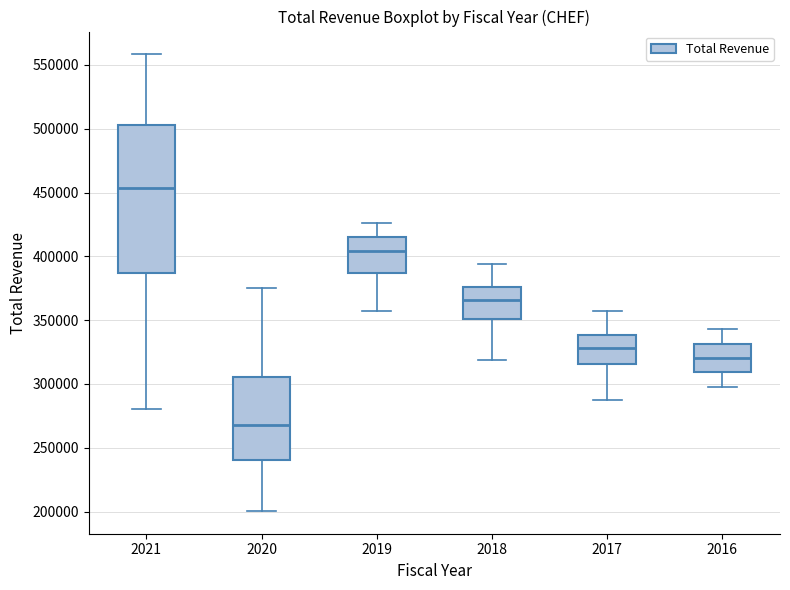

Where is the upper edge of the box at x = 2019 on the y-axis? The values are not printed on the chart, so give them approximately, as read against the axis.

415000